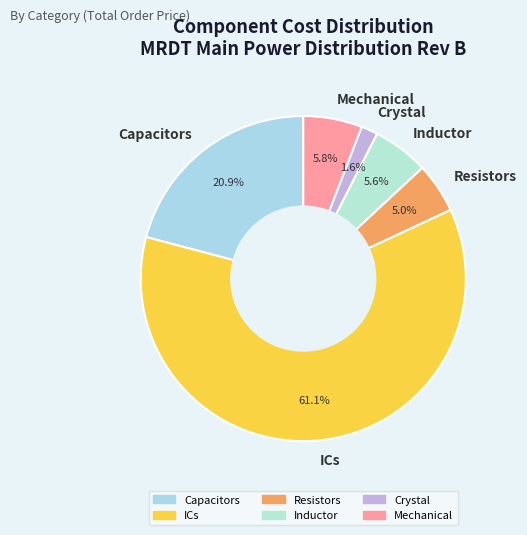

To the nearest percent, what percentage of the pie is Resistors?

5%